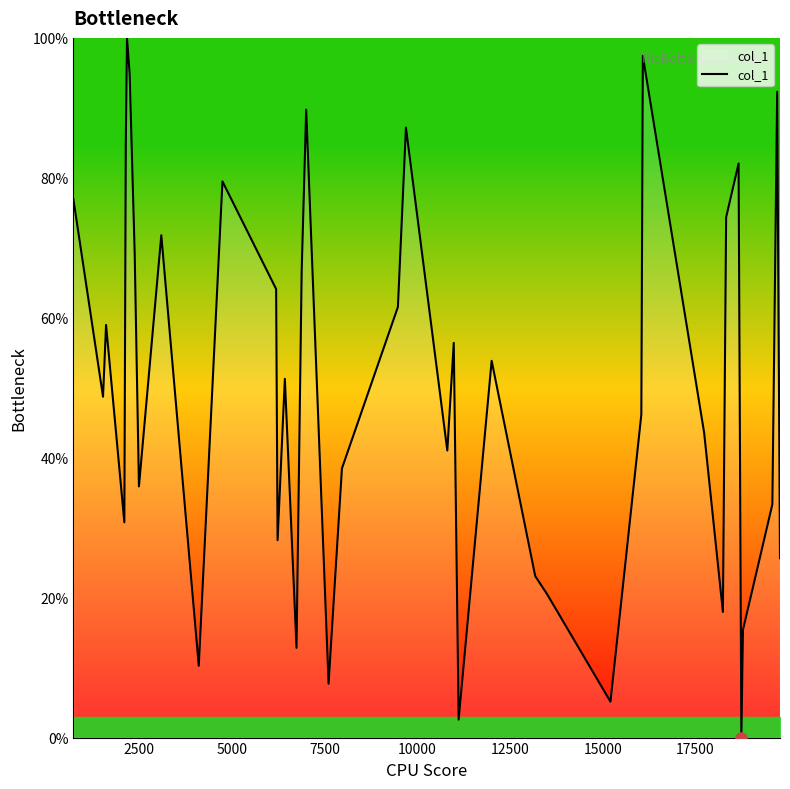

What is the maximum value shown in the chart?

100.0